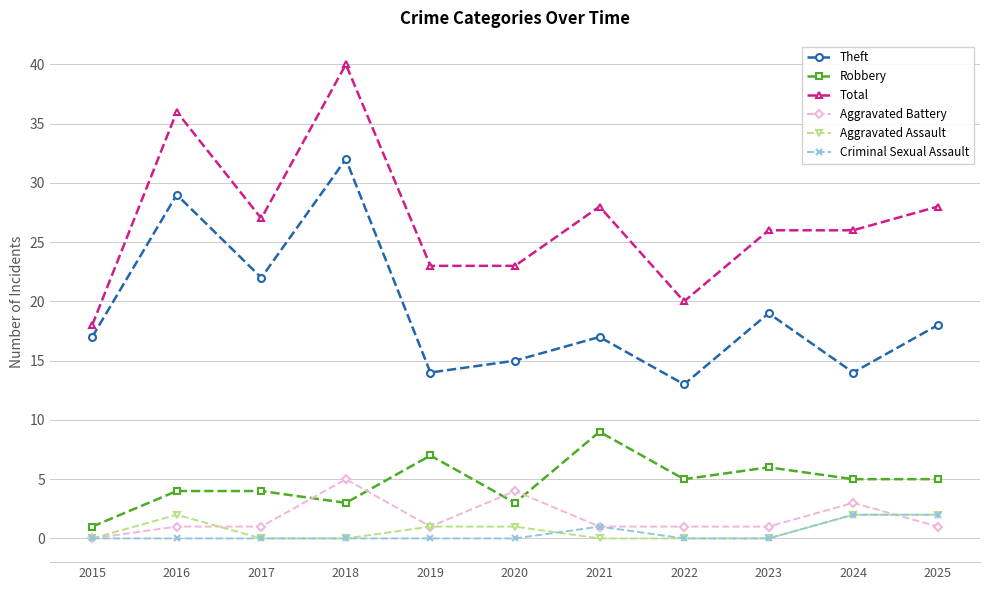

Does the chart have visible grid lines?

Yes